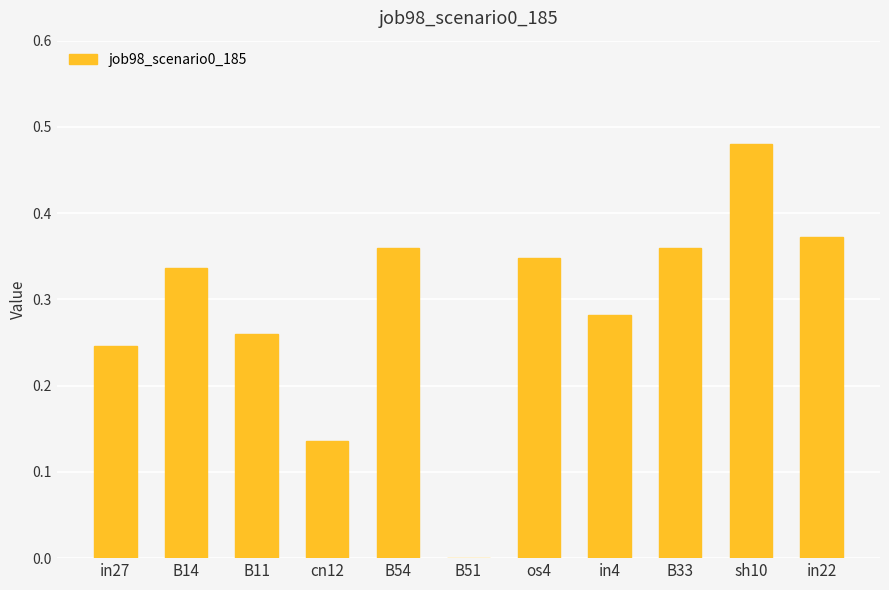

True or false: the data shows 0.5 at in22.

False